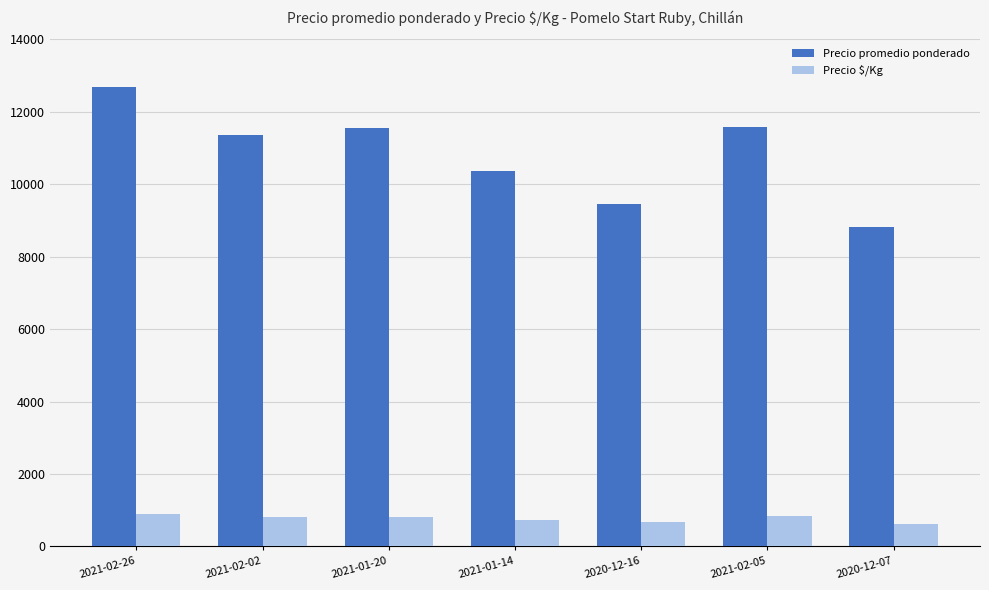

What are all the series names shown in the legend?

Precio promedio ponderado, Precio $/Kg